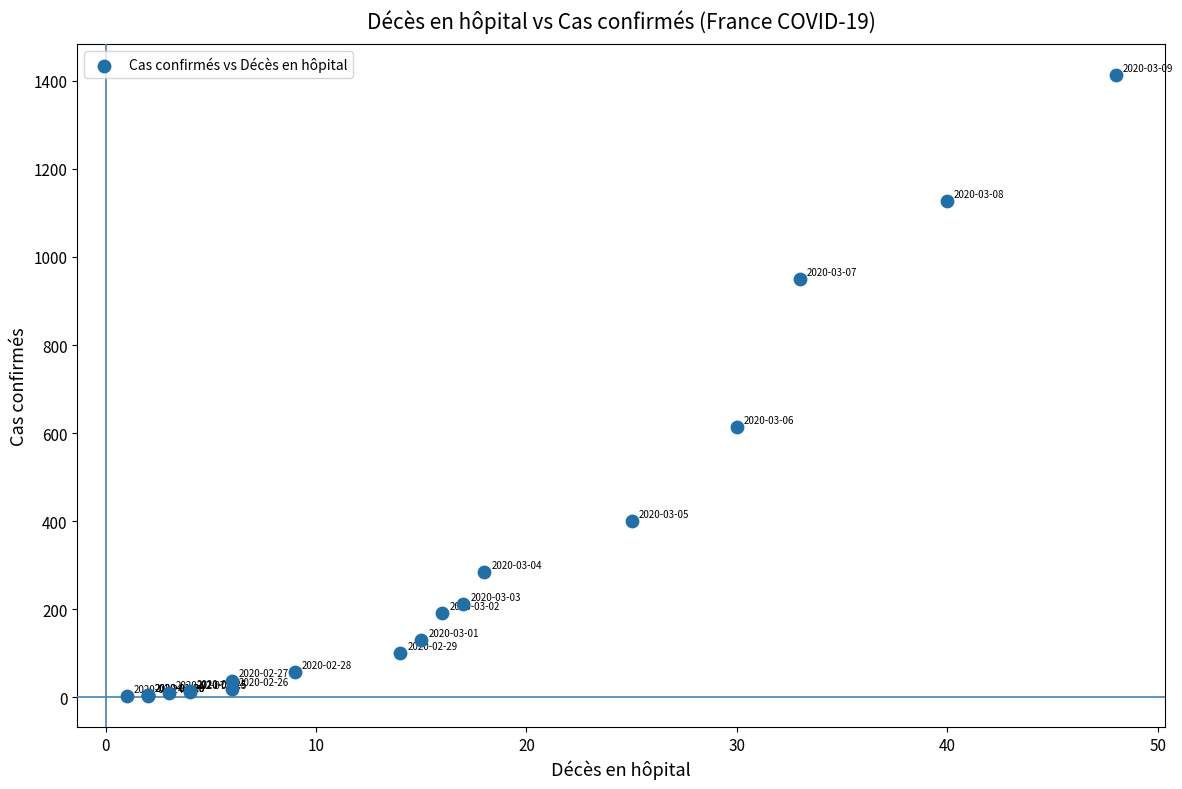

What Y value in the scatter plot is closest to 707?

613